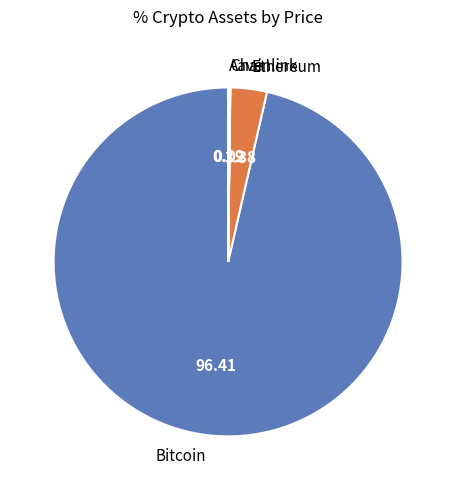

What is the largest slice in the pie chart?

Bitcoin